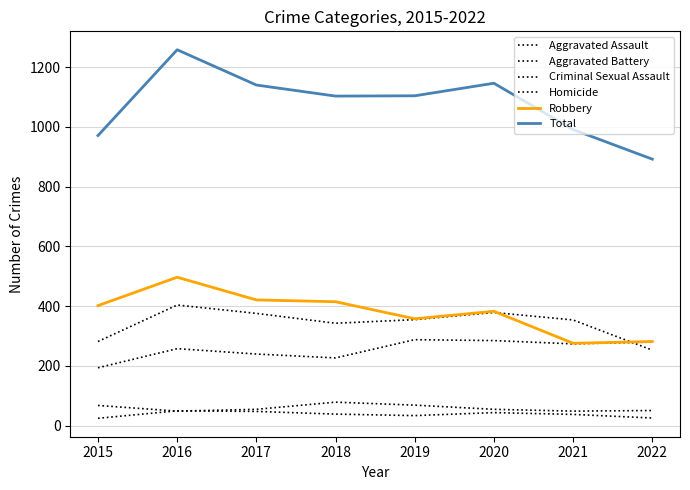

Does the chart have visible grid lines?

Yes